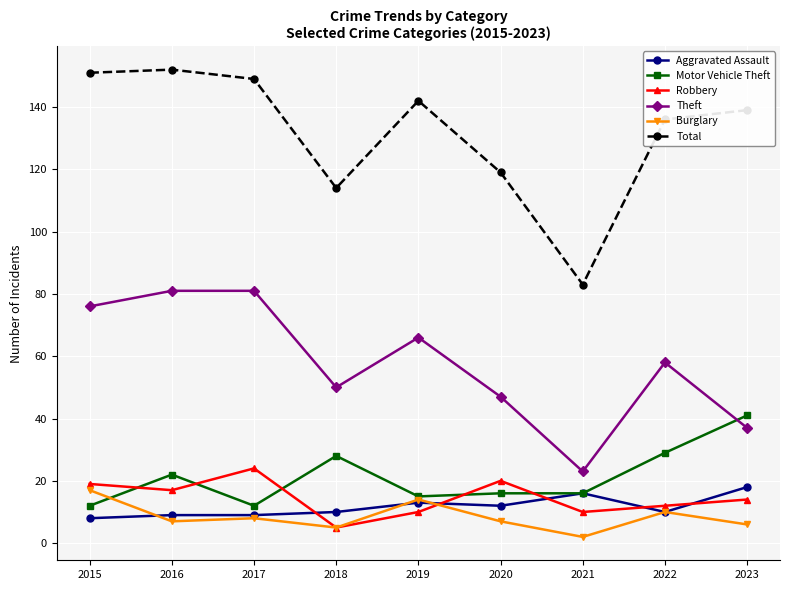

Reading left to right, list all the values displayed in this chart.

Aggravated Assault: 8	9	9	10	13	12	16	10	18
Motor Vehicle Theft: 12	22	12	28	15	16	16	29	41
Robbery: 19	17	24	5	10	20	10	12	14
Theft: 76	81	81	50	66	47	23	58	37
Burglary: 17	7	8	5	14	7	2	10	6
Total: 151	152	149	114	142	119	83	136	139